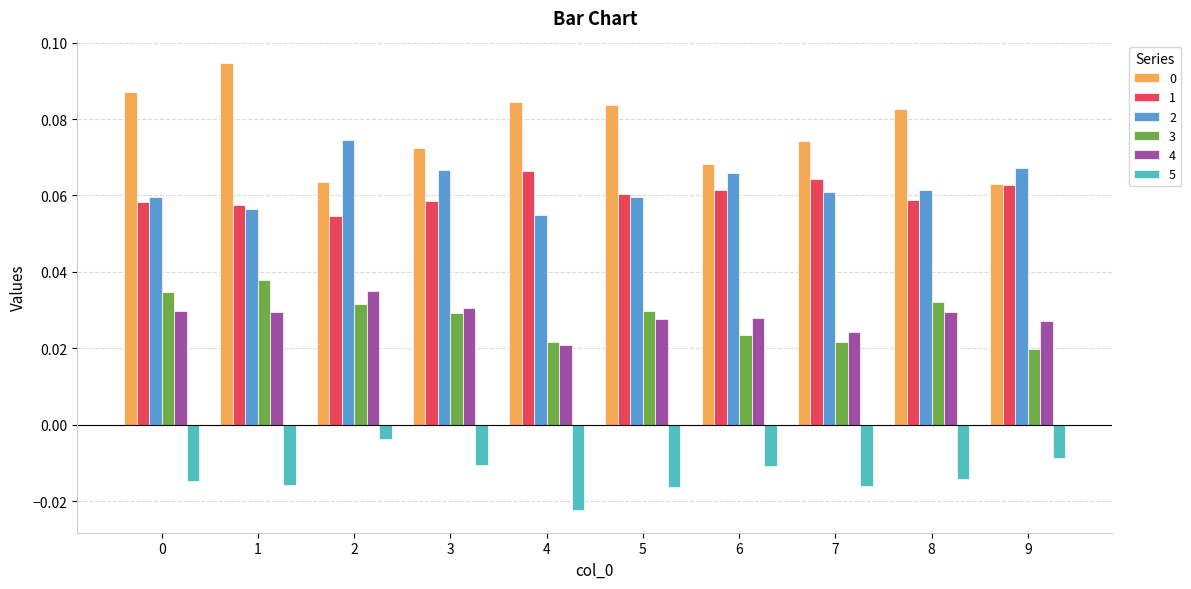

What is the sum of all 2 values?

0.6